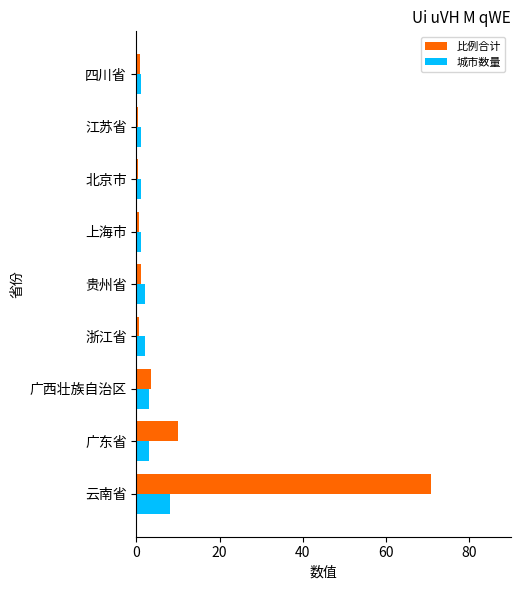

Rank the series by their maximum value, from lowest to highest.

城市数量, 比例合计